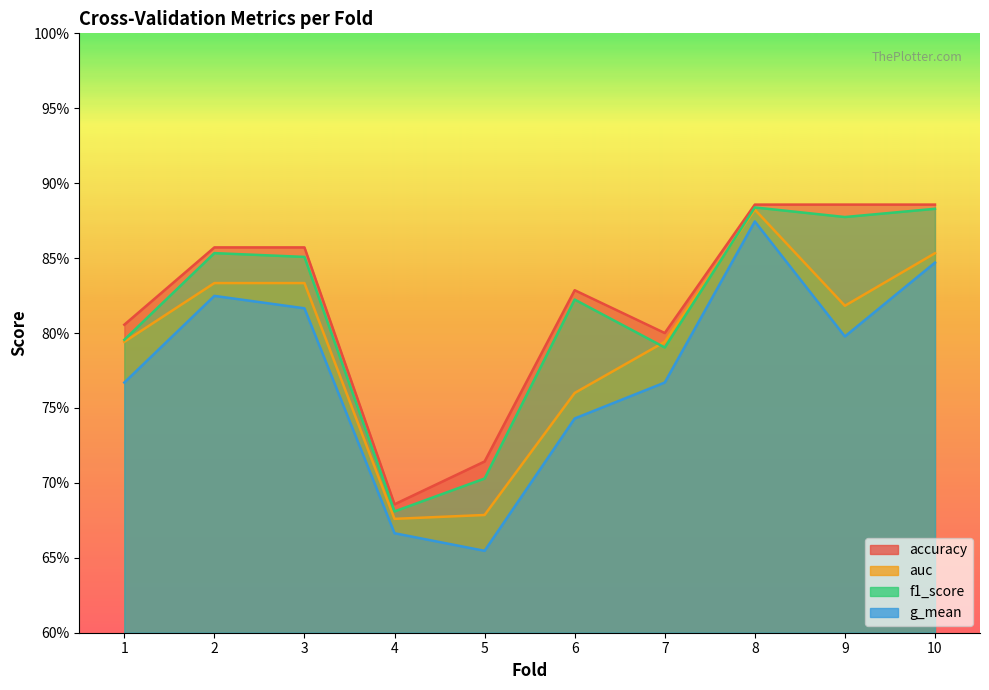

True or false: f1_score and auc intersect in this chart.

True